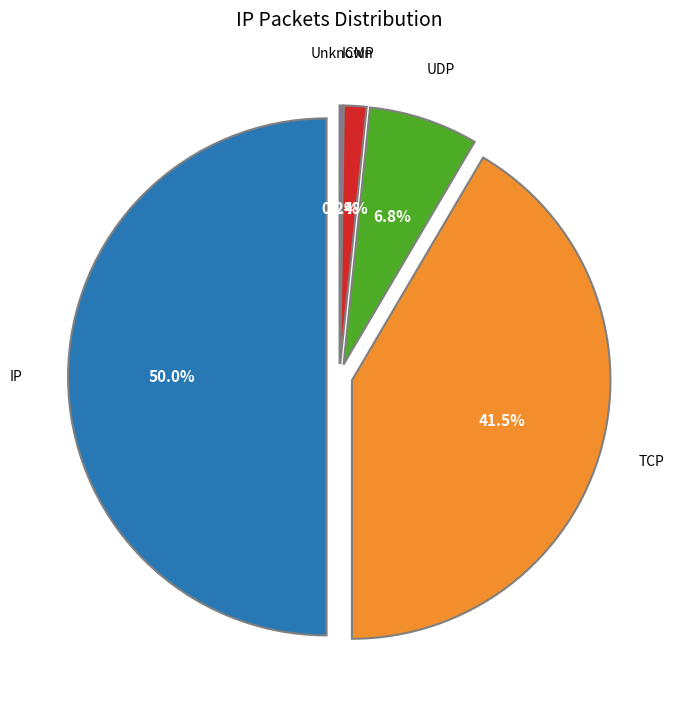

Count the number of slices in the pie.

5